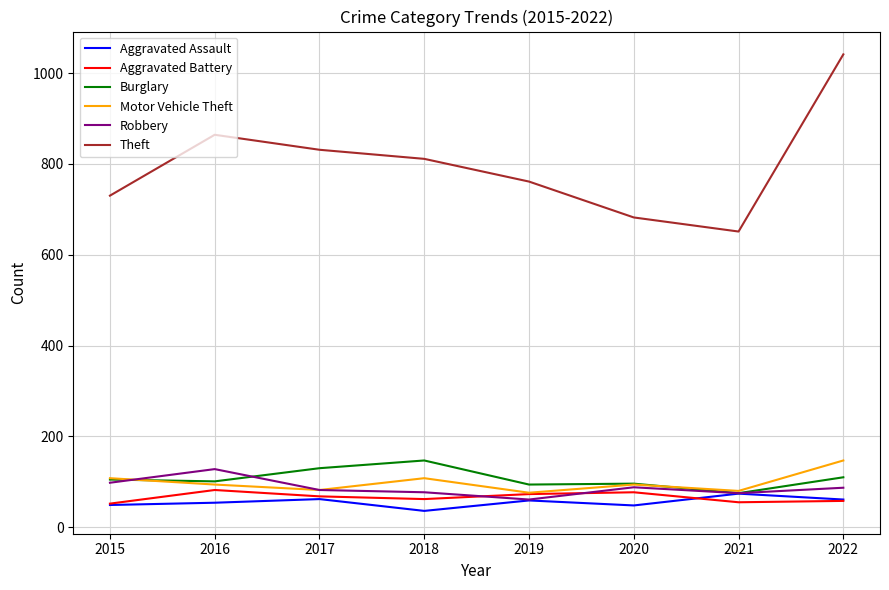

Is this an area chart (filled region under the line)?

No